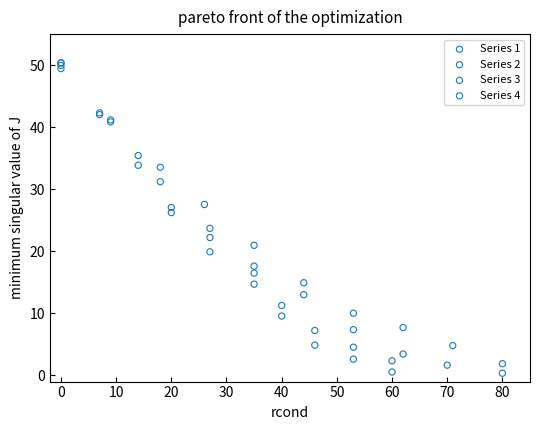

Which series has the widest spread of Y values?

Series 2